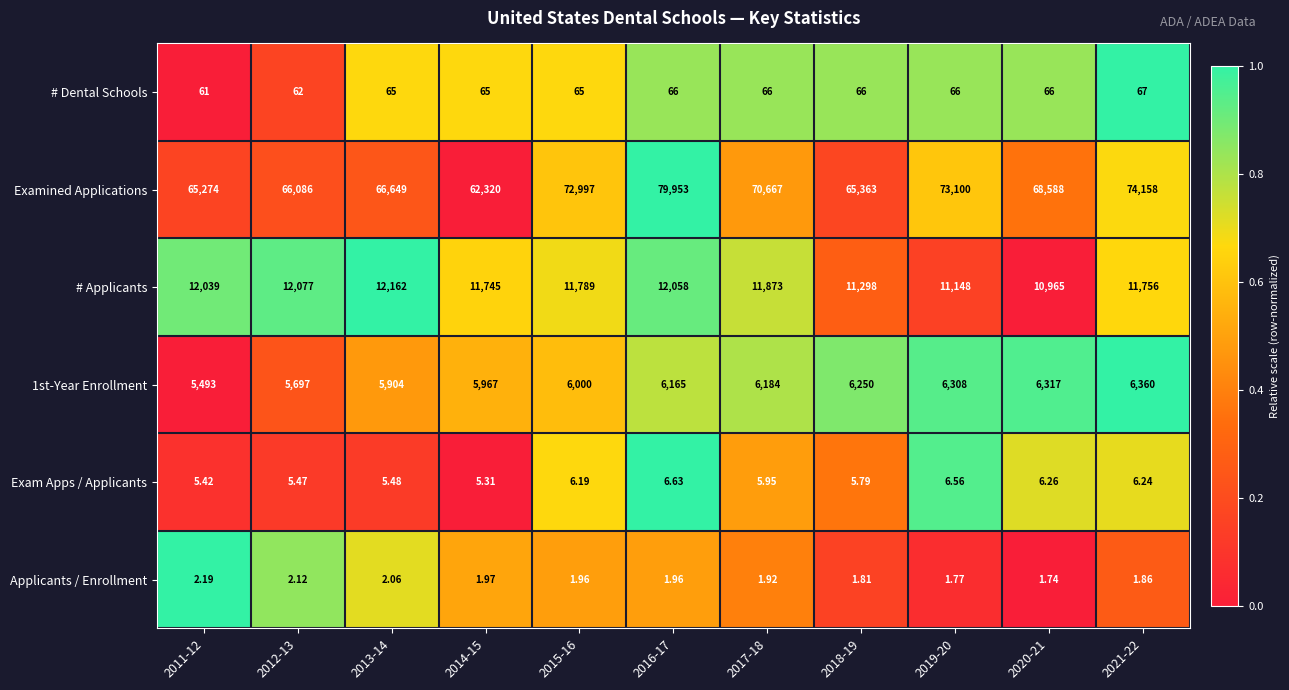

Which series has the largest range (max minus min)?

Examined Applications